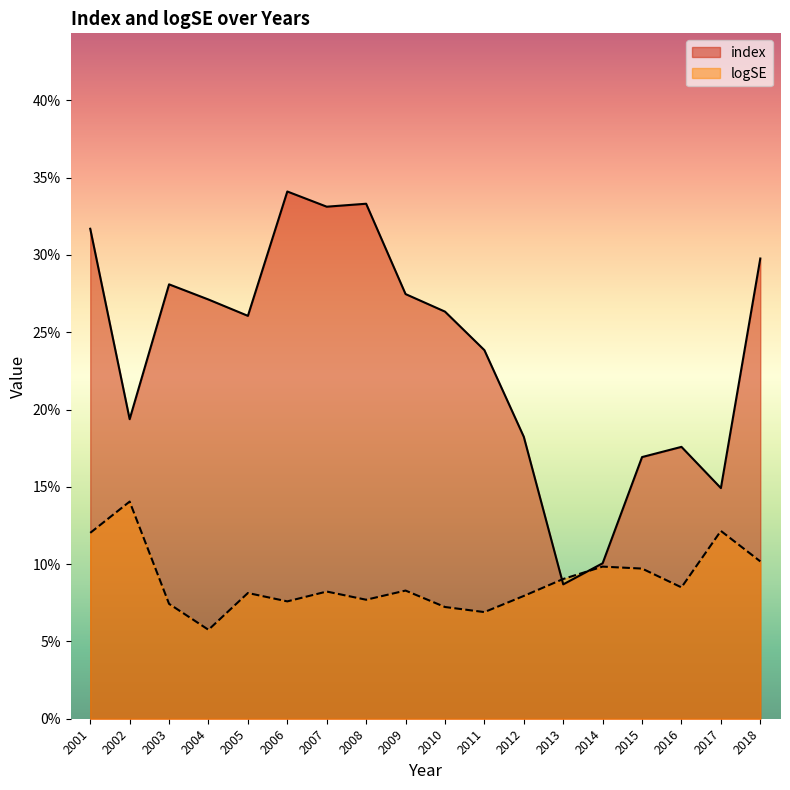

What is the average value of the logSE series?

0.1